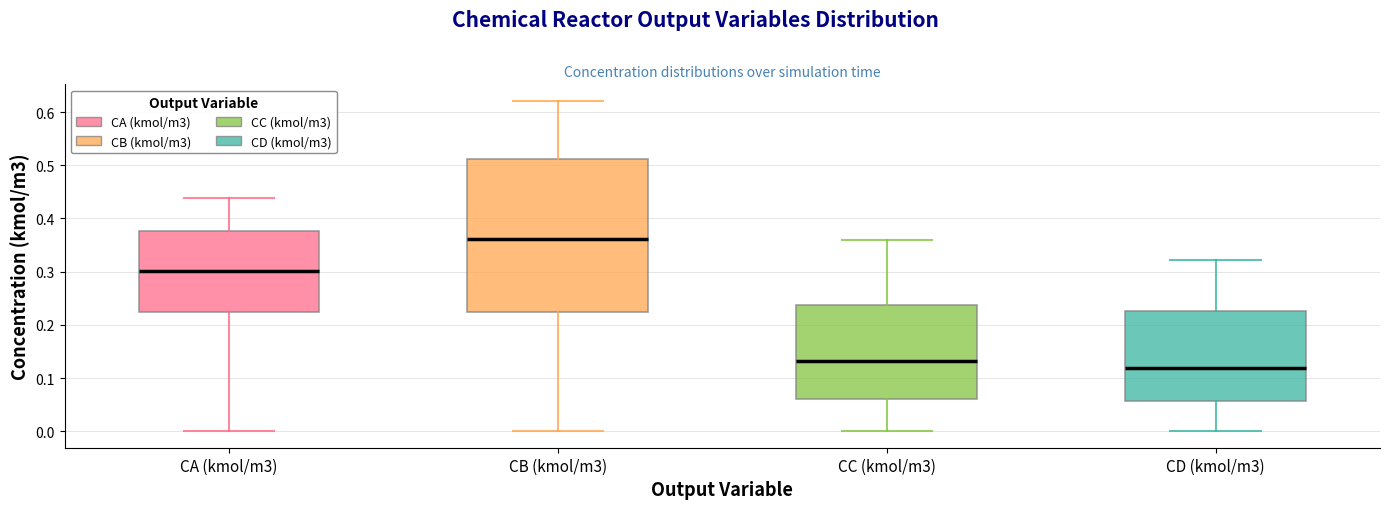

Reading left to right, read every box against the y-axis: the position of its median line, the range the box covers, and the ends of its whiskers. The values are not printed on the chart, so give them approximately, as read against the axis.

CA (kmol/m3): median 0.30, box 0.22 to 0.38, whiskers 0.00 to 0.44
CB (kmol/m3): median 0.36, box 0.22 to 0.51, whiskers 0.00 to 0.62
CC (kmol/m3): median 0.13, box 0.06 to 0.24, whiskers 0.00 to 0.36
CD (kmol/m3): median 0.12, box 0.06 to 0.23, whiskers 0.00 to 0.32